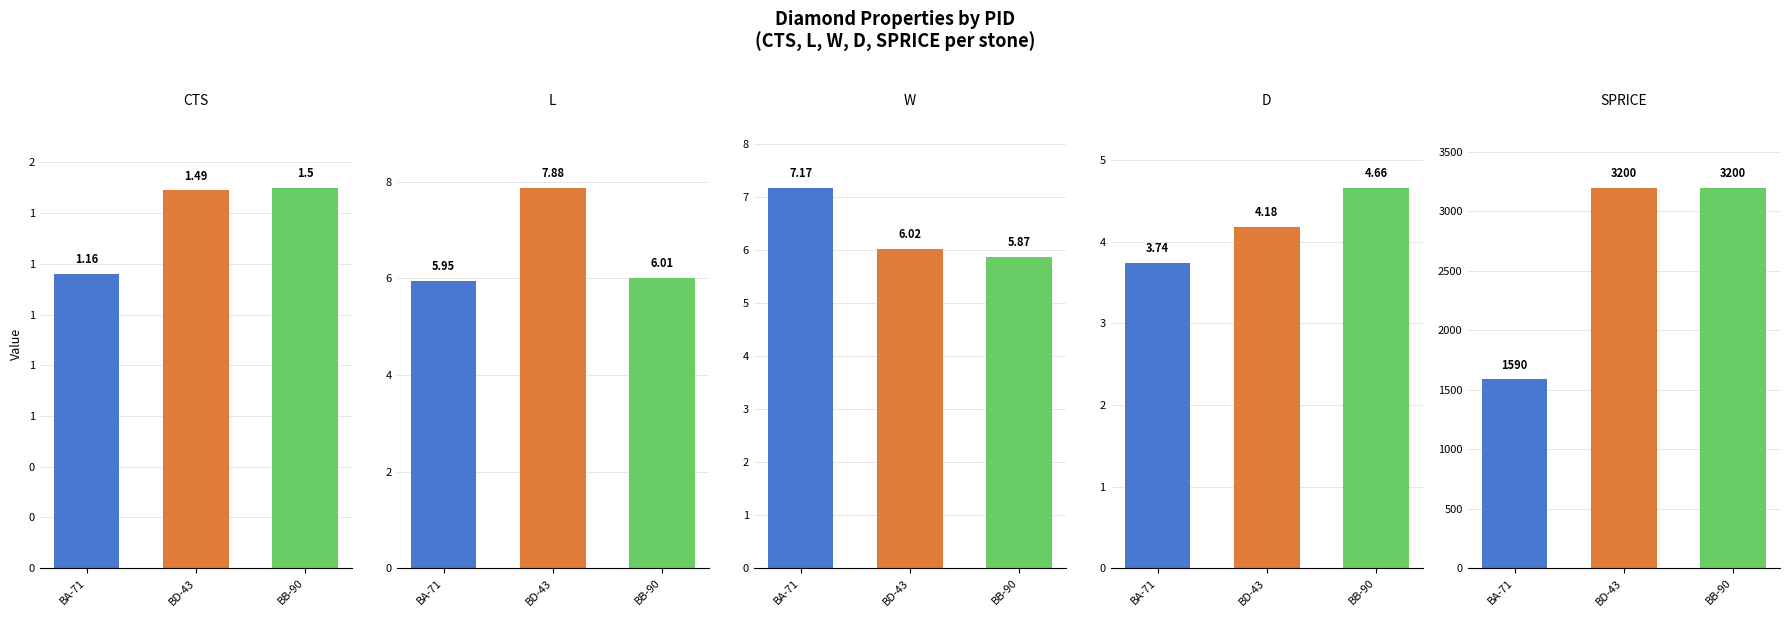

Reading right to left, transcribe all the data shown in this chart.

CTS: 1.5	1.5	1.2
L: 6.0	7.9	6.0
W: 5.9	6.0	7.2
D: 4.7	4.2	3.7
SPRICE: 3200.0	3200.0	1590.0